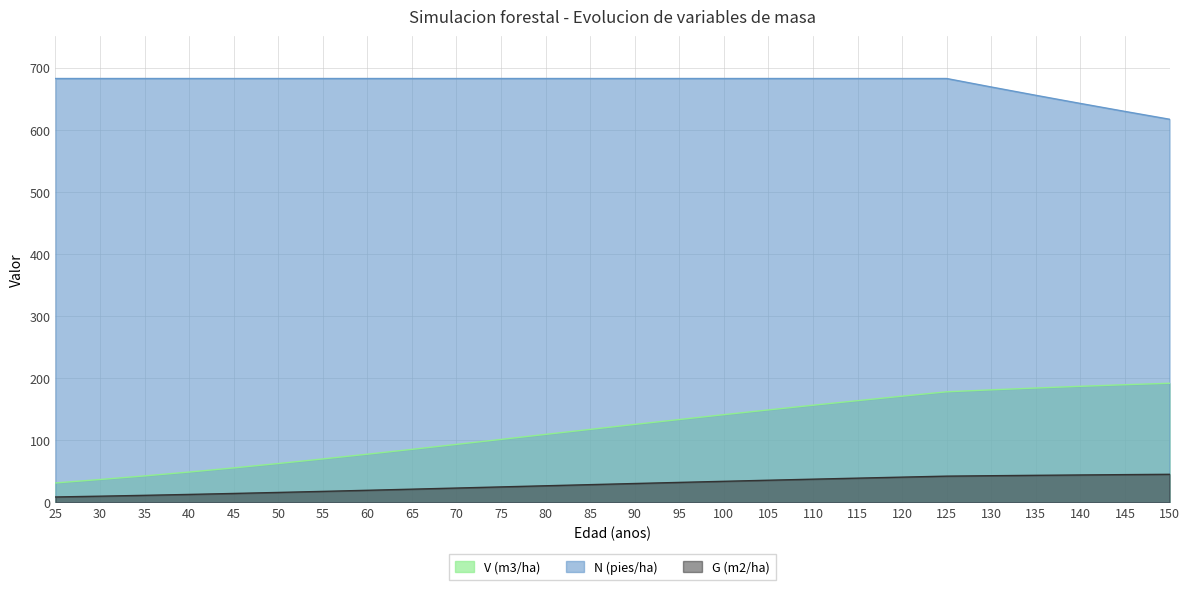

Which series has the largest total across all categories?

N (pies/ha)